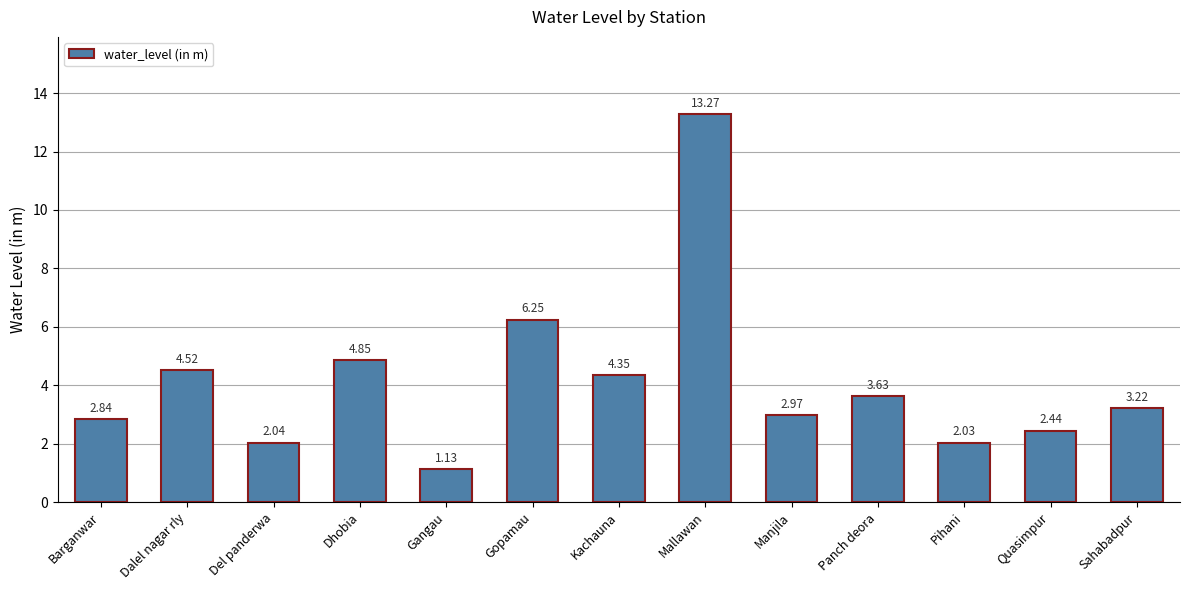

What is the maximum value shown in the chart?

13.3